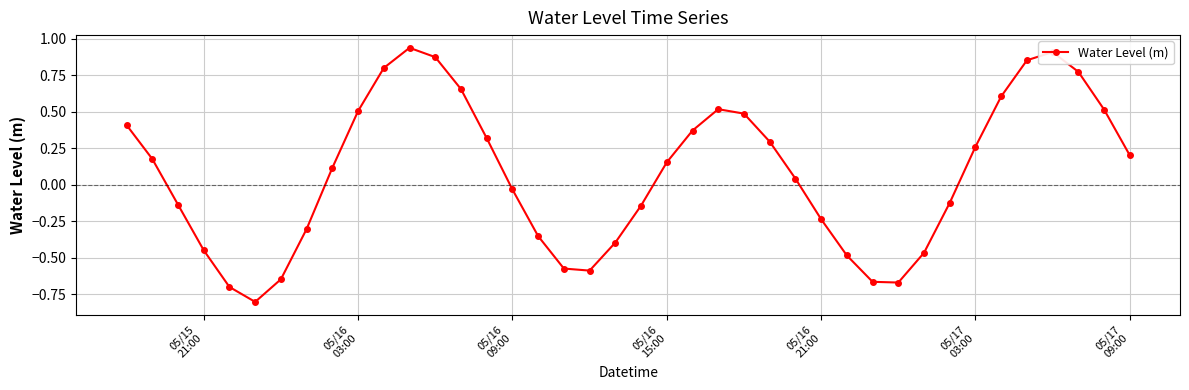

How many interior local valleys (lower than both neighbors) does the data have?

3